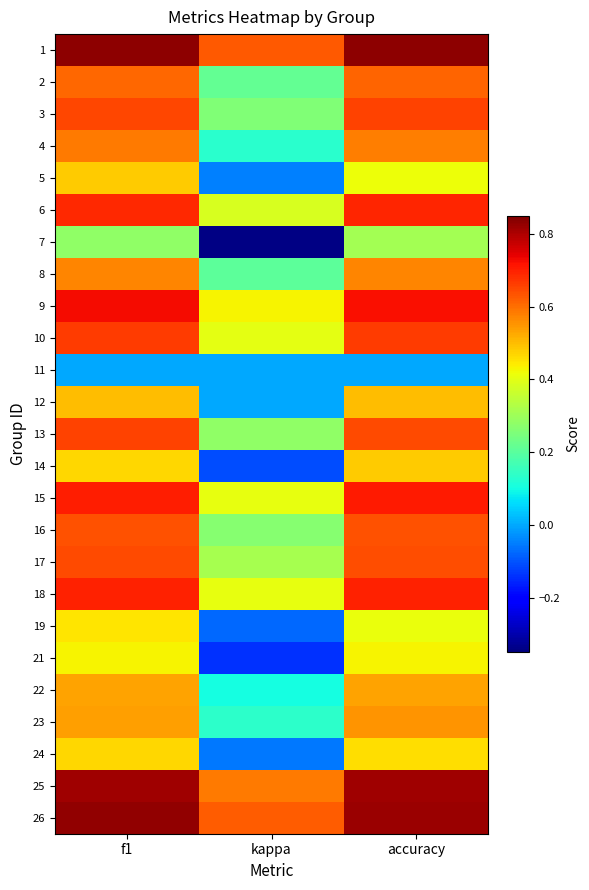

At how many categories does at least one series exceed 0?

3